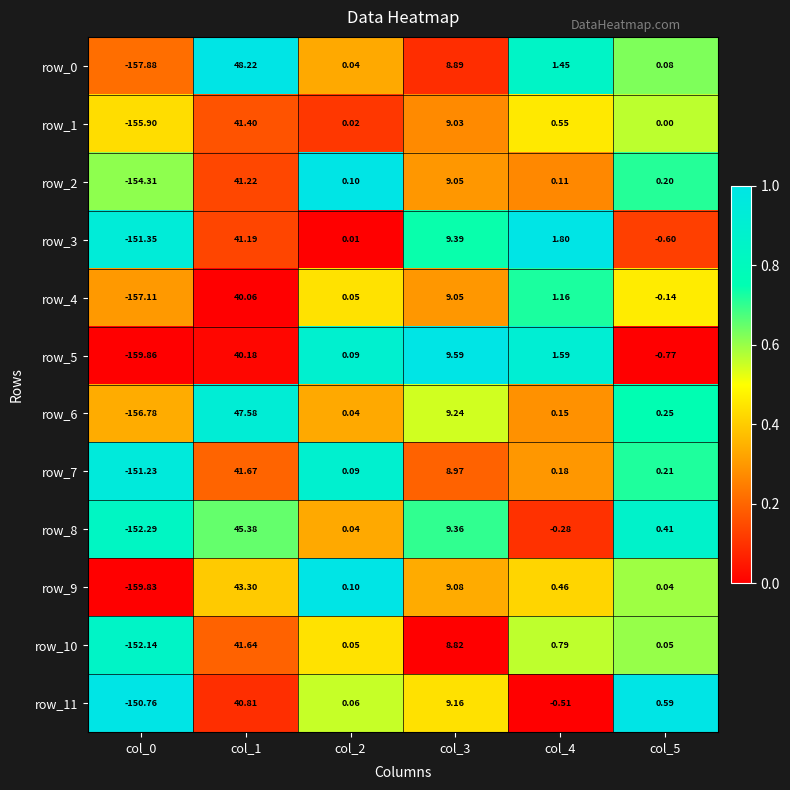

How many values in row_3 are above zero?

4